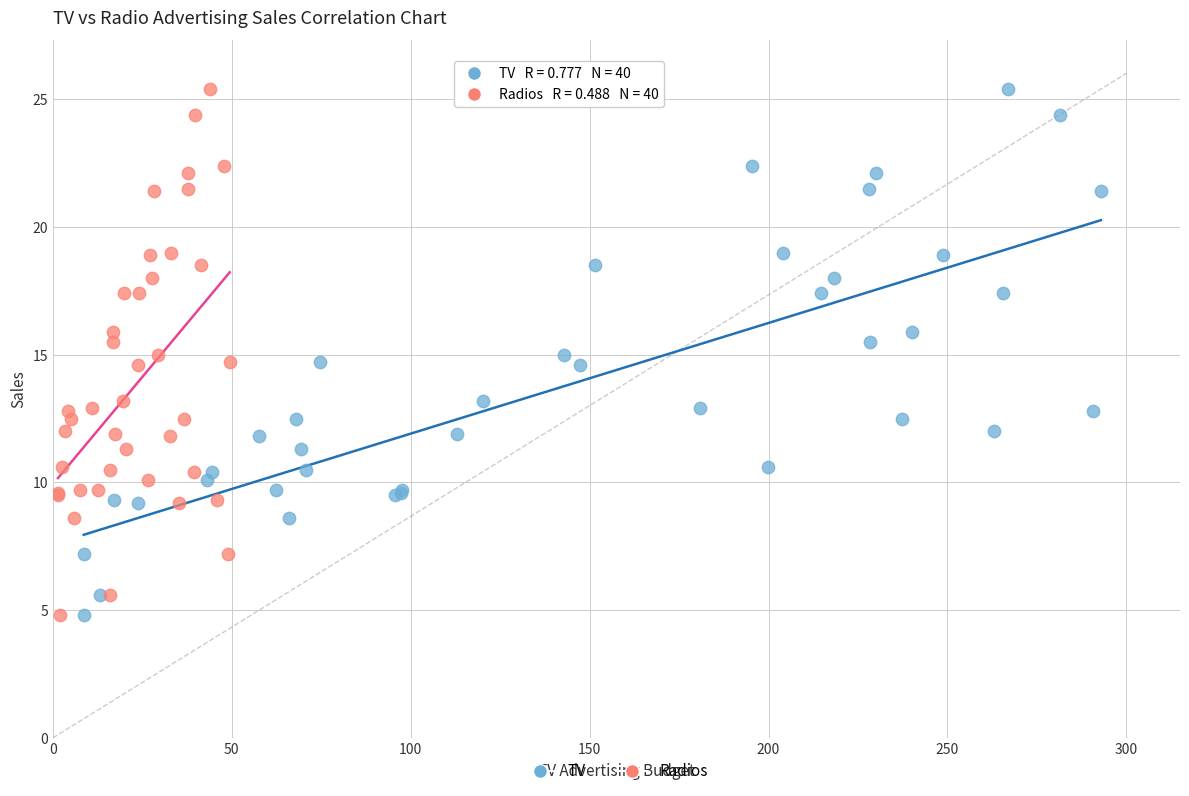

What are all the series names shown in the legend?

TV, Radios